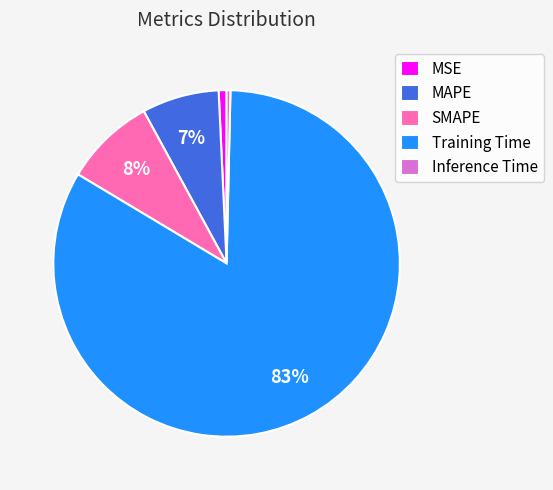

The MAPE slice represents 7% of the pie. True or false?

True